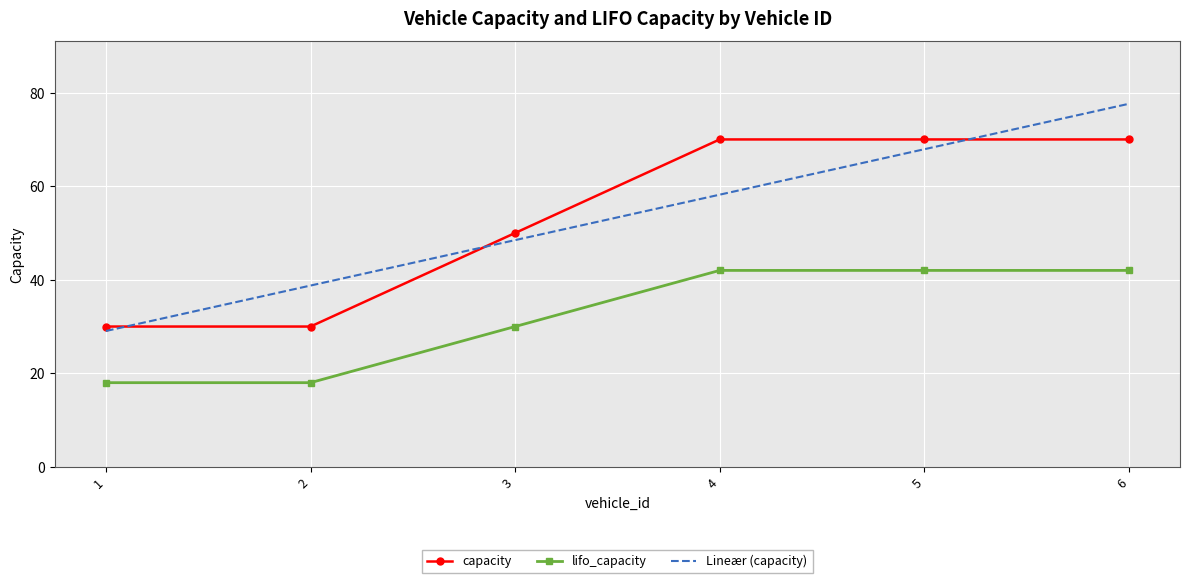

True or false: capacity and lifo_capacity cross at least once.

False